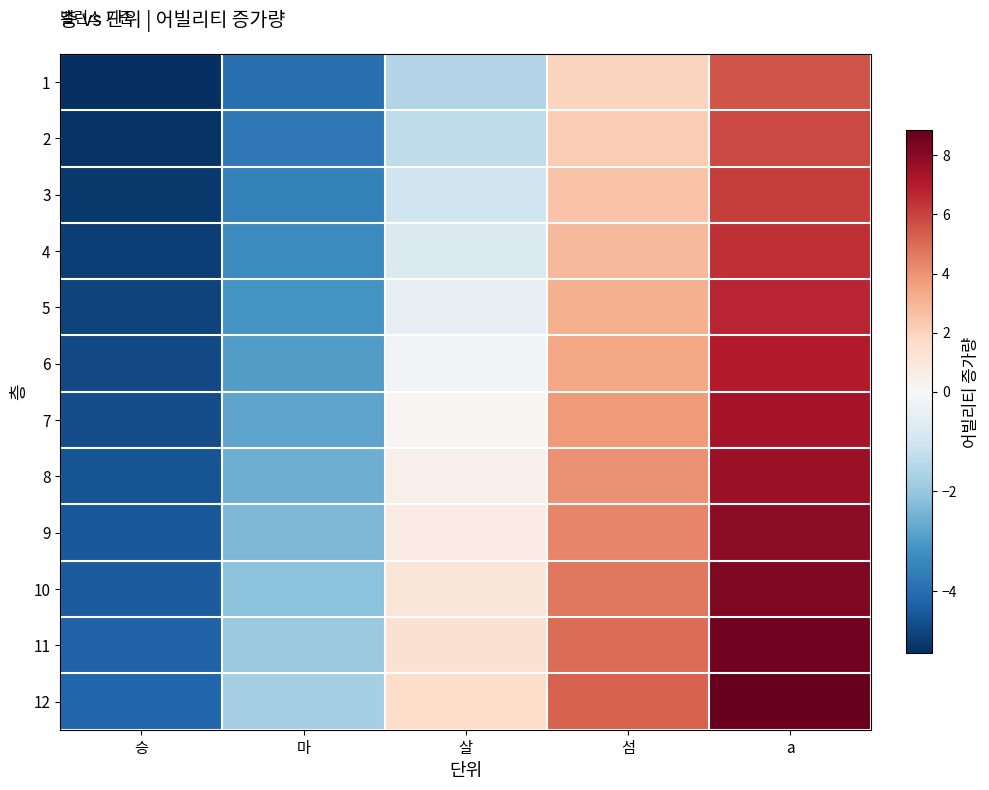

Between a and 승, which is larger?

a